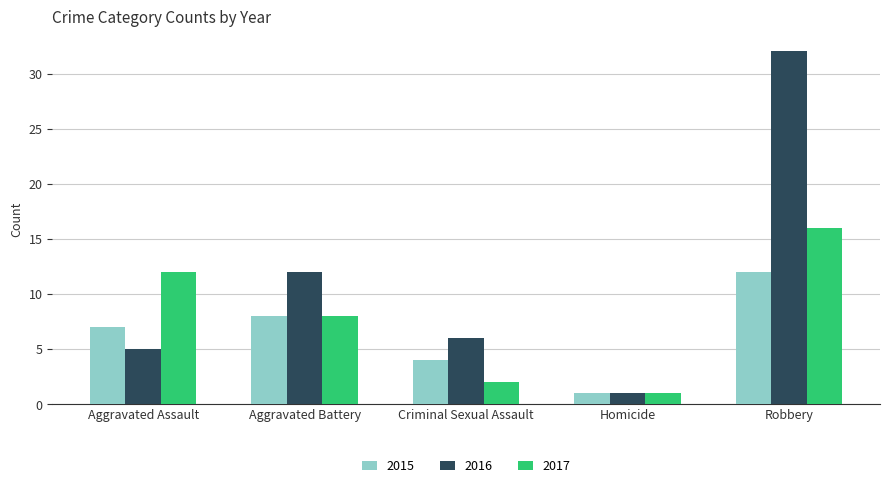

Reading left to right, transcribe all the data shown in this chart.

2015: Aggravated Assault=7	Aggravated Battery=8	Criminal Sexual Assault=4	Homicide=1	Robbery=12
2016: Aggravated Assault=5	Aggravated Battery=12	Criminal Sexual Assault=6	Homicide=1	Robbery=32
2017: Aggravated Assault=12	Aggravated Battery=8	Criminal Sexual Assault=2	Homicide=1	Robbery=16